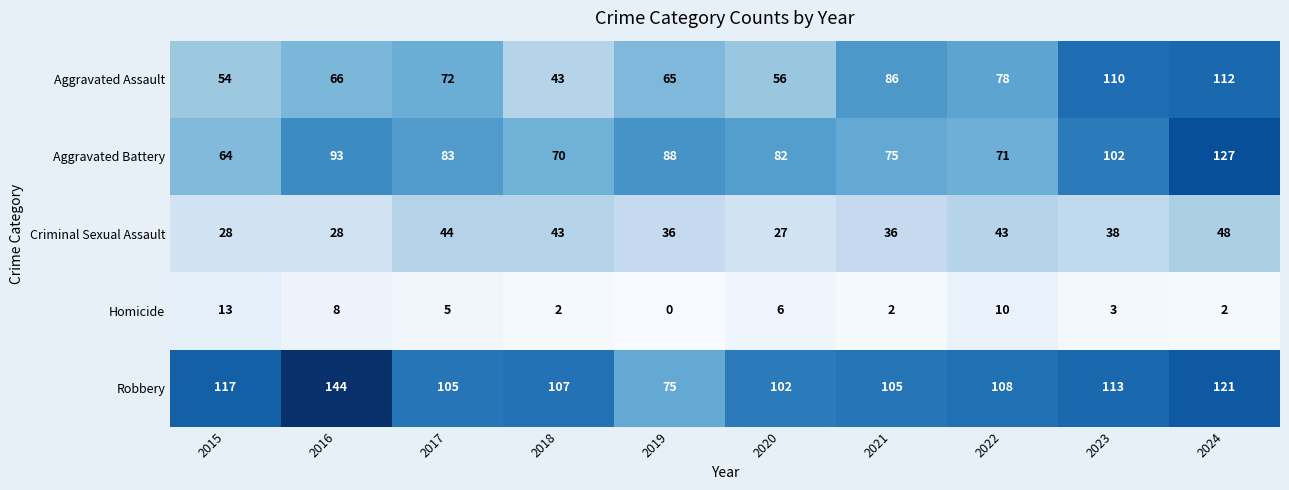

The Homicide series shows 2 at 2020. True or false?

False